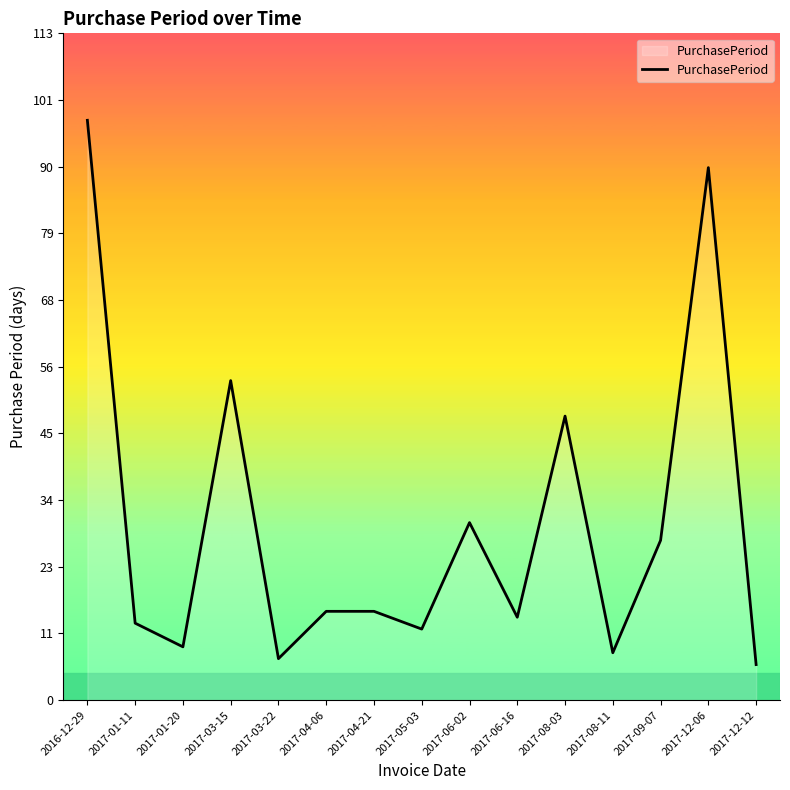

At which category does the chart reach its peak across all series?

2016-12-29